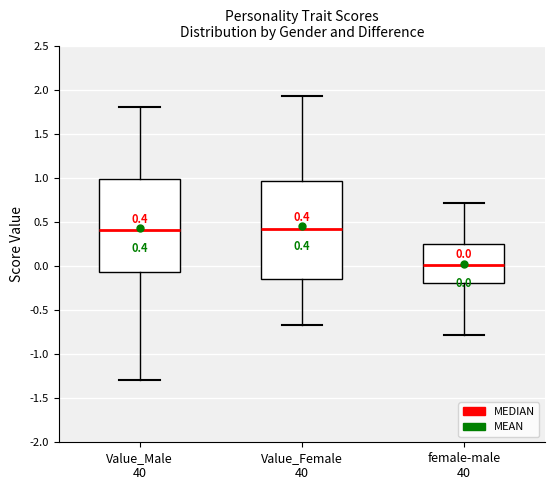

Which box has the lowest median line?

female-male 40